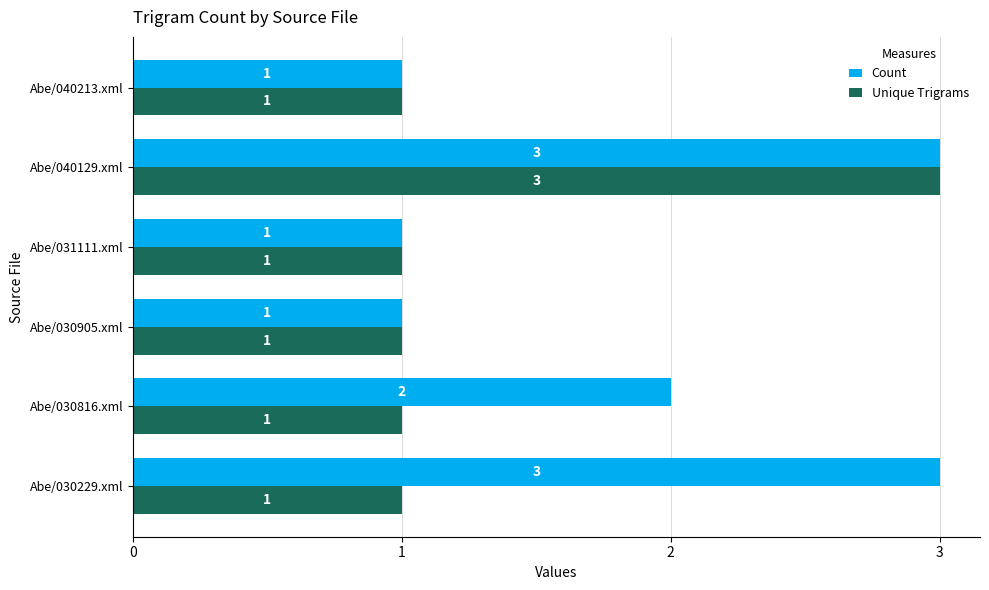

Rank the series by their average value, from highest to lowest.

Count, Unique Trigrams